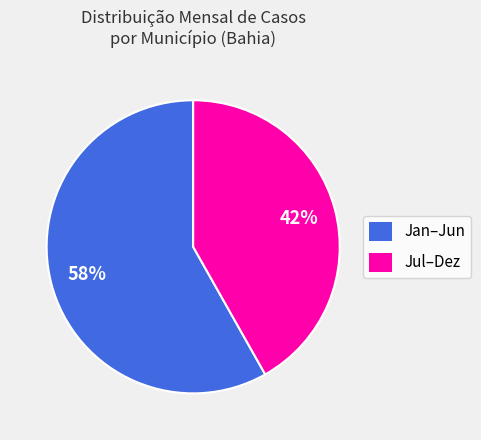

Which has a higher value, Jul–Dez or Jan–Jun?

Jan–Jun